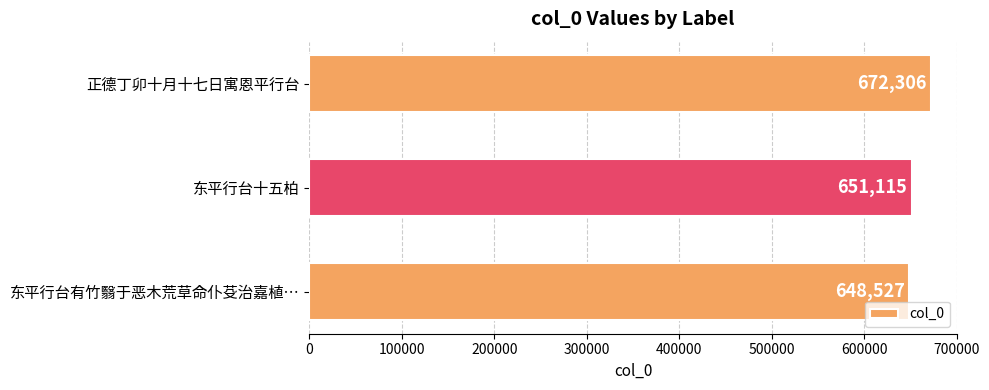

What is the average value?

657316